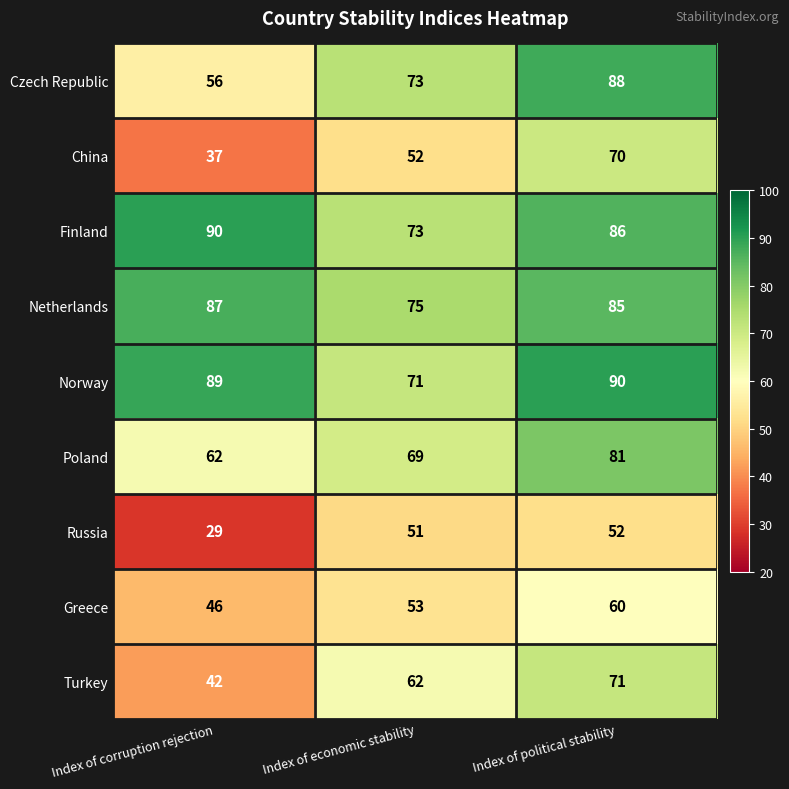

Which series has the largest total across all categories?

Norway